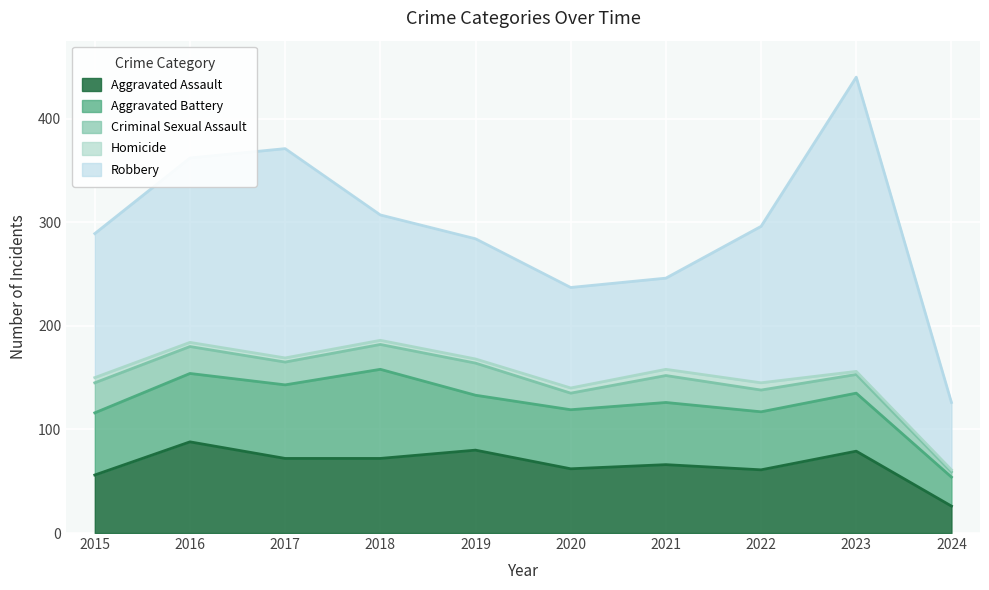

Count the number of data series in this chart.

5